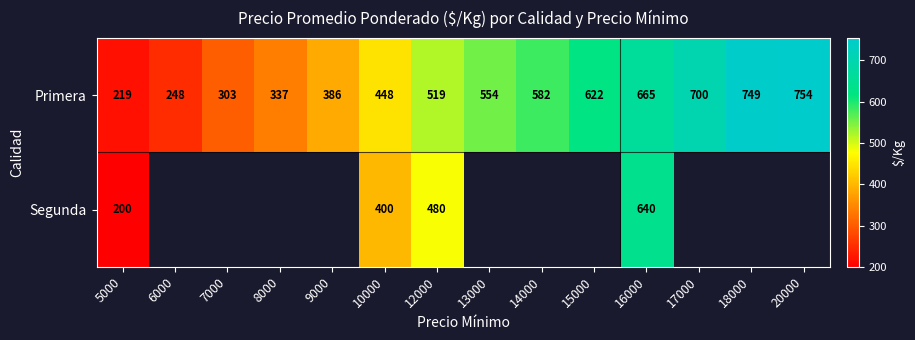

What is the difference between the highest and lowest values at 16000?

25